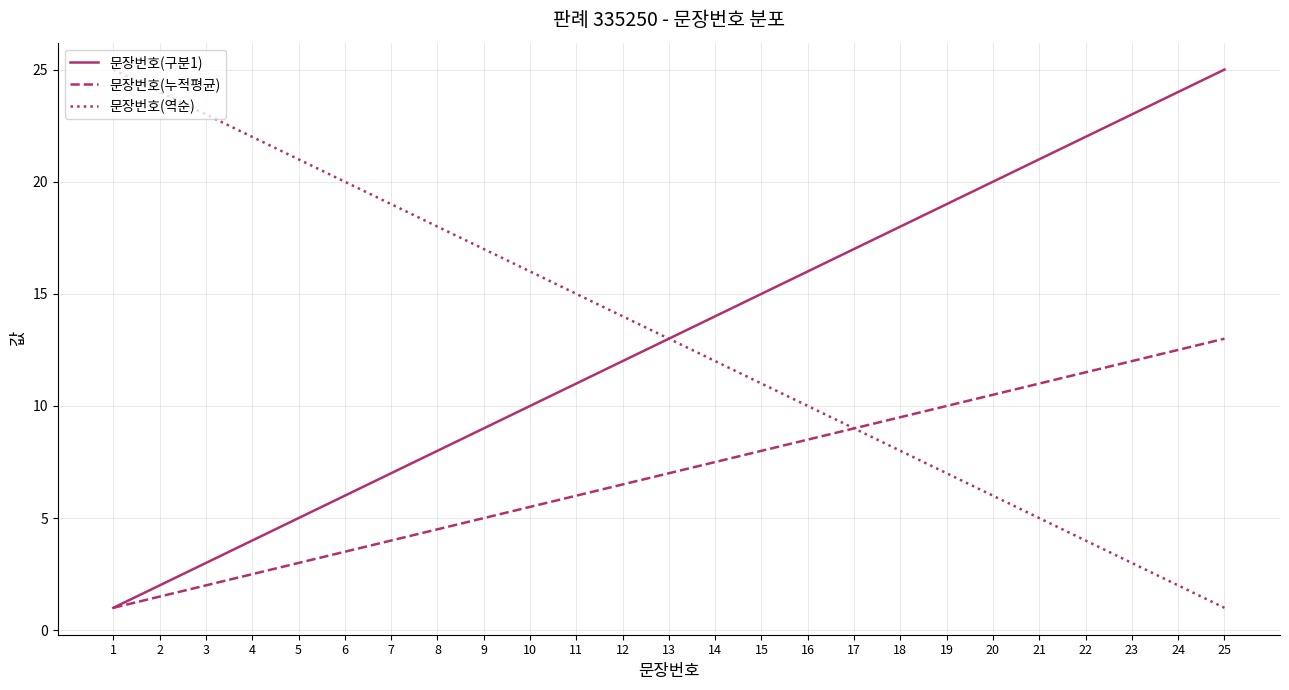

Does the chart display data point markers on the line(s)?

No